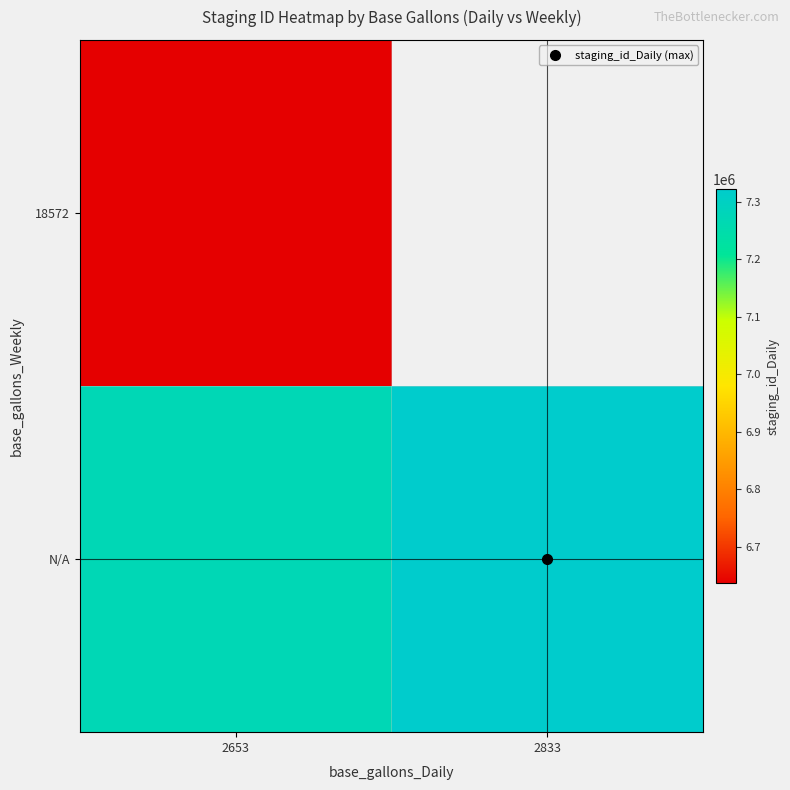

What is the lowest value of the N/A series?

7272276.0